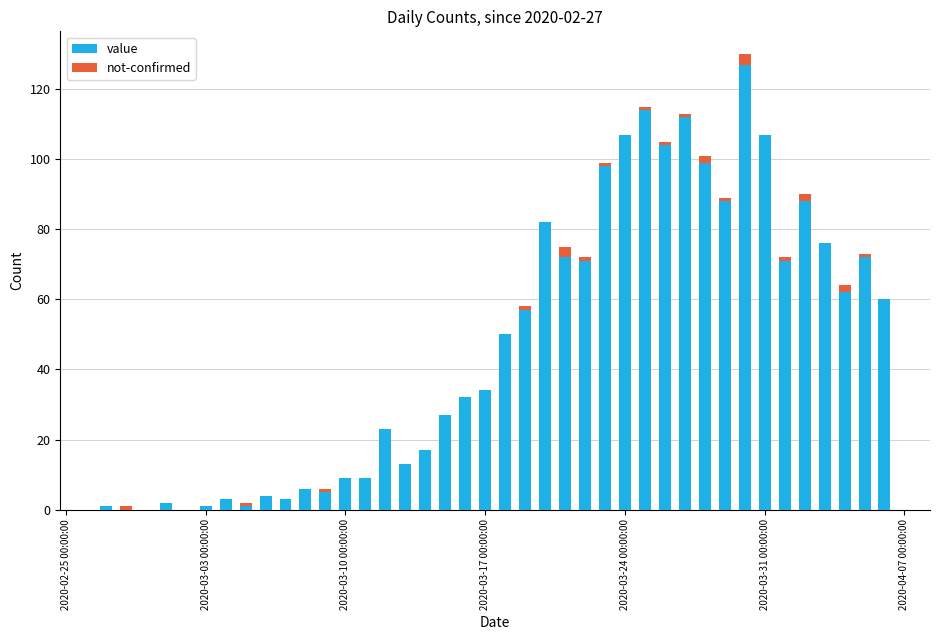

Are the bars horizontal?

No